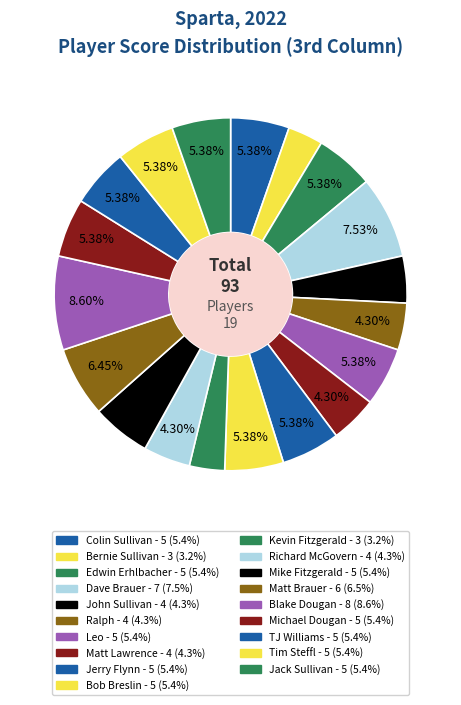

Rank the categories by value from highest to lowest.

Blake Dougan, Dave Brauer, Matt Brauer, Colin Sullivan, Edwin Erhlbacher, Leo, Jerry Flynn, Bob Breslin, Mike Fitzgerald, Michael Dougan, TJ Williams, Tim Steffl, Jack Sullivan, John Sullivan, Ralph, Matt Lawrence, Richard McGovern, Bernie Sullivan, Kevin Fitzgerald